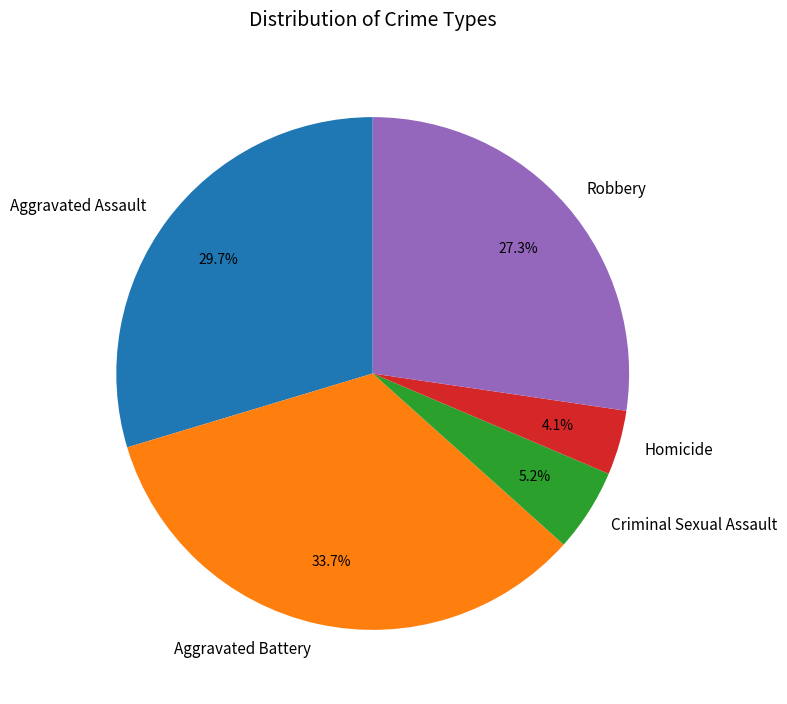

Which category has the biggest portion of the pie?

Aggravated Battery